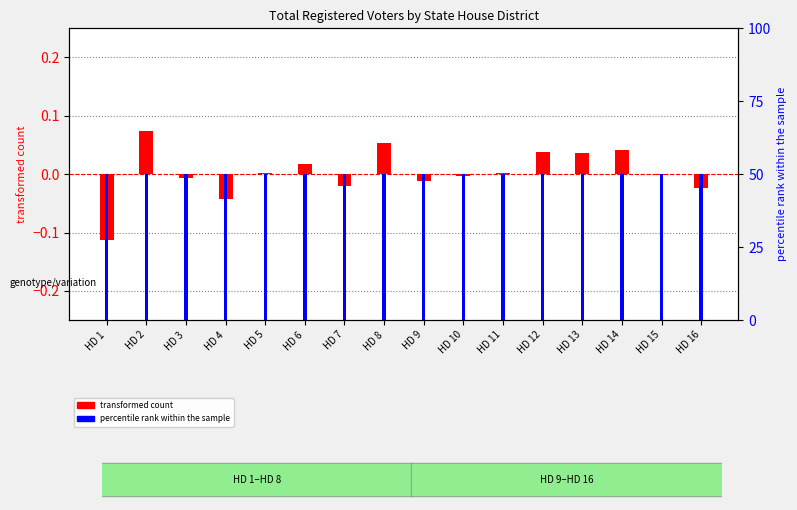

At which category is the sum across all series the highest?

HD 14